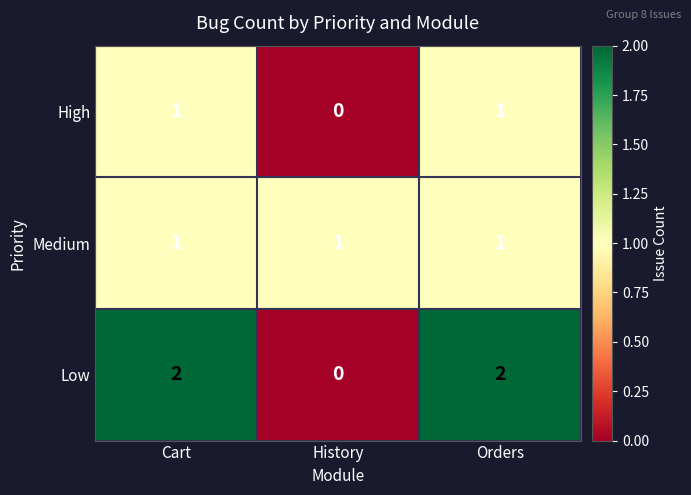

Reading left to right, list all the values displayed in this chart.

High: 1	0	1
Medium: 1	1	1
Low: 2	0	2